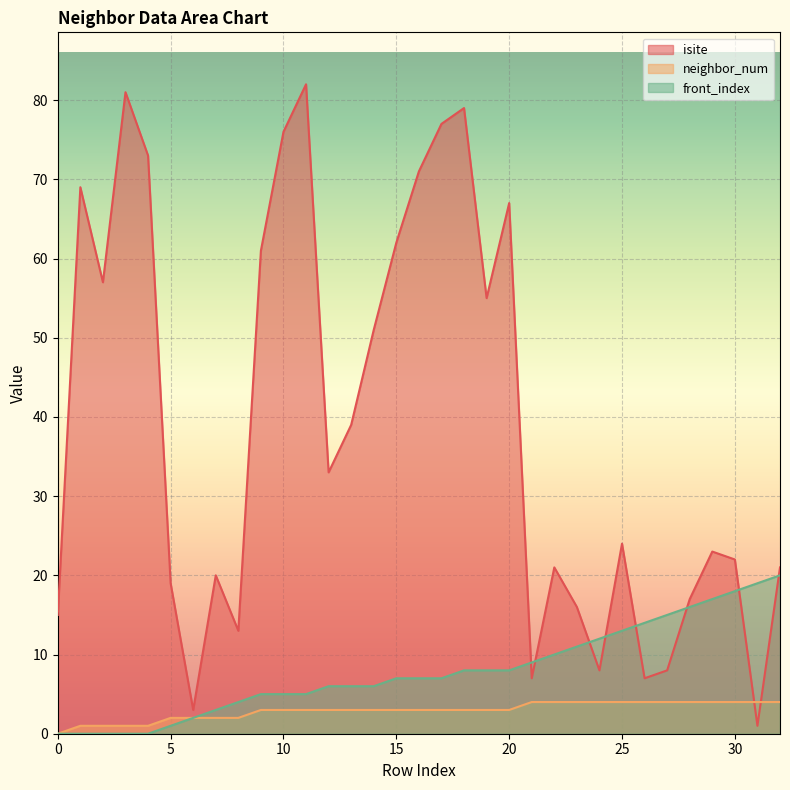

What is the difference between the maximum and second lowest values in the front_index series?

20